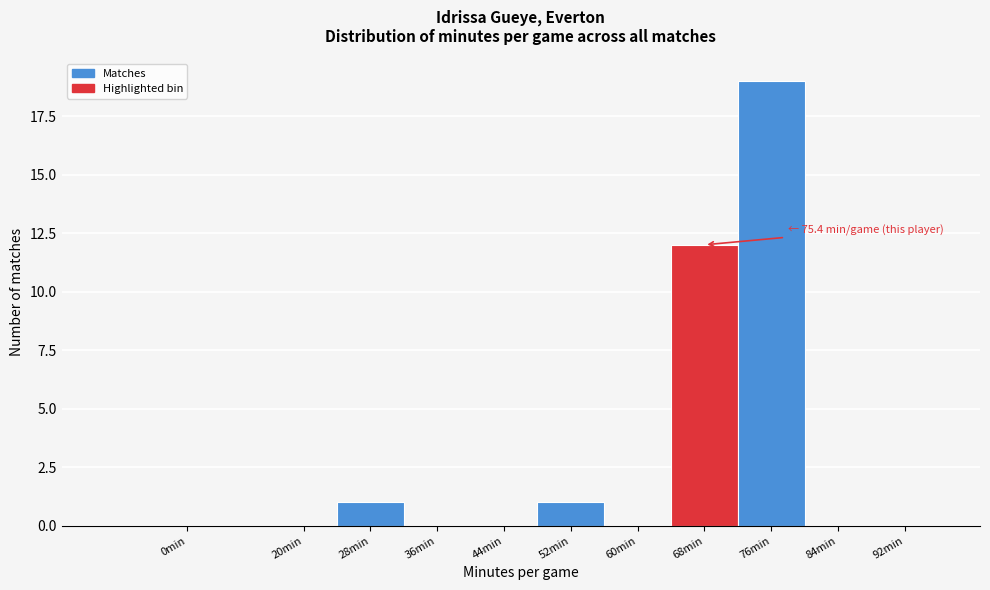

Reading left to right, what are all the values shown in this chart?

0min=0	20min=0	28min=1	36min=0	44min=0	52min=1	60min=0	68min=12	76min=19	84min=0	92min=0